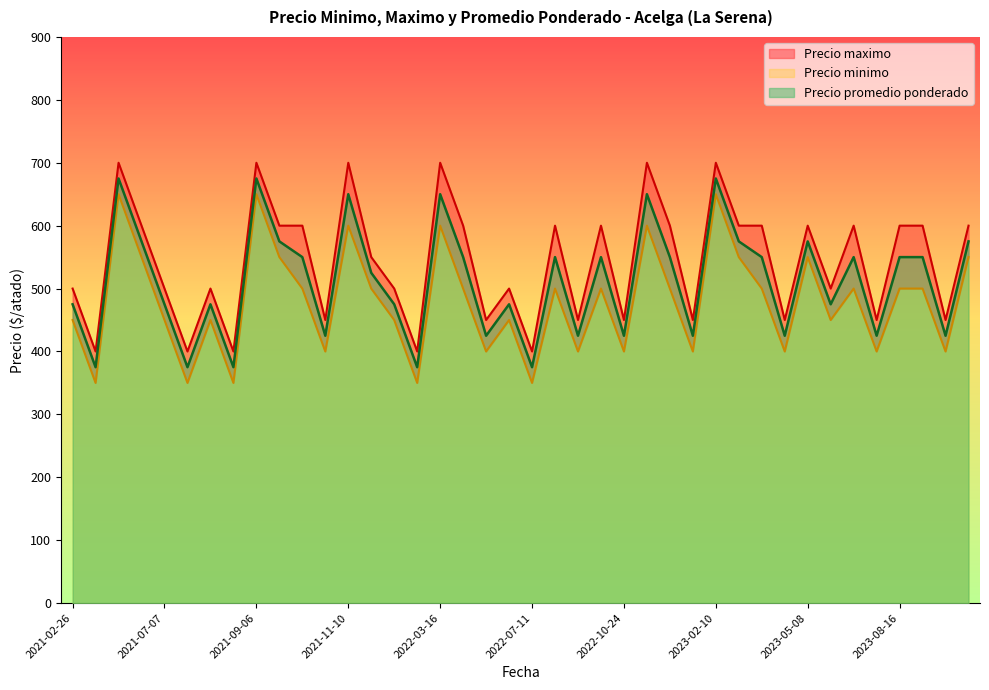

Which series has the largest range (max minus min)?

Precio minimo